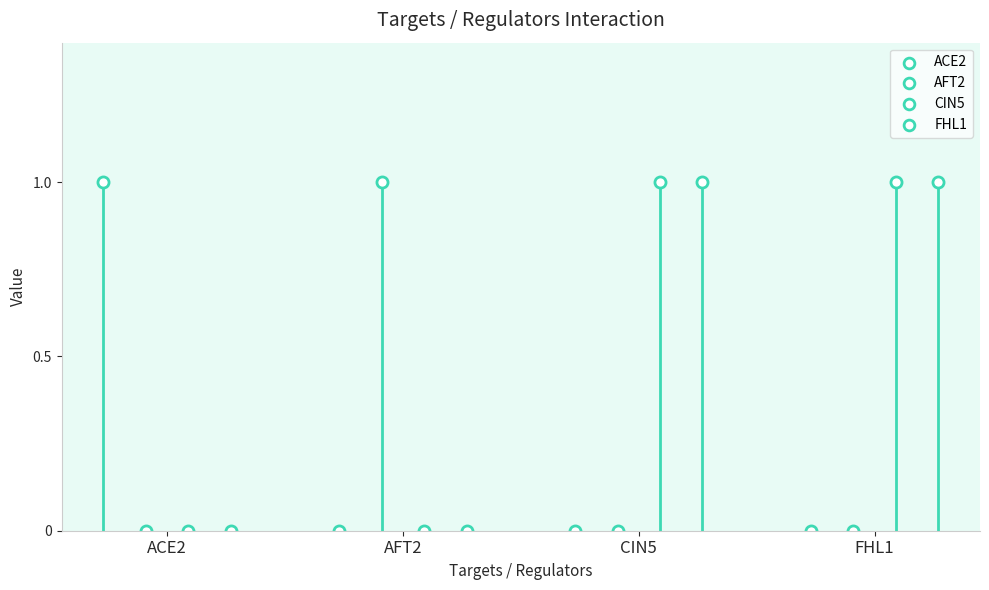

What is the total value across all series at AFT2?

1